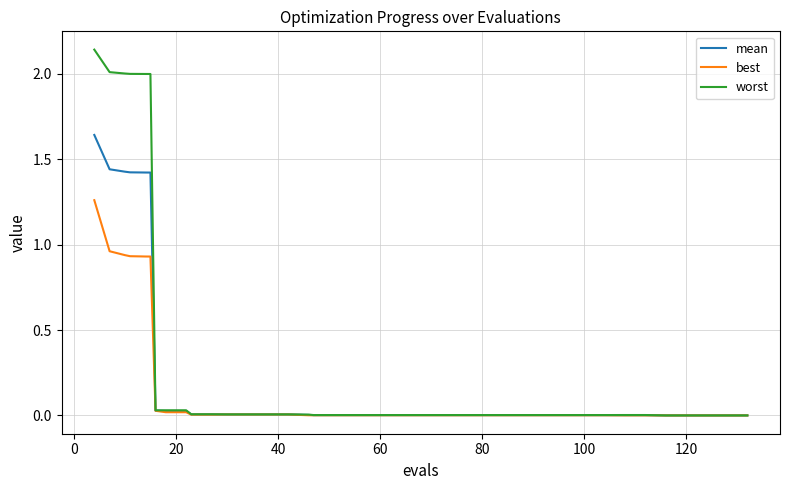

Rank the series by their average value, from lowest to highest.

best, mean, worst